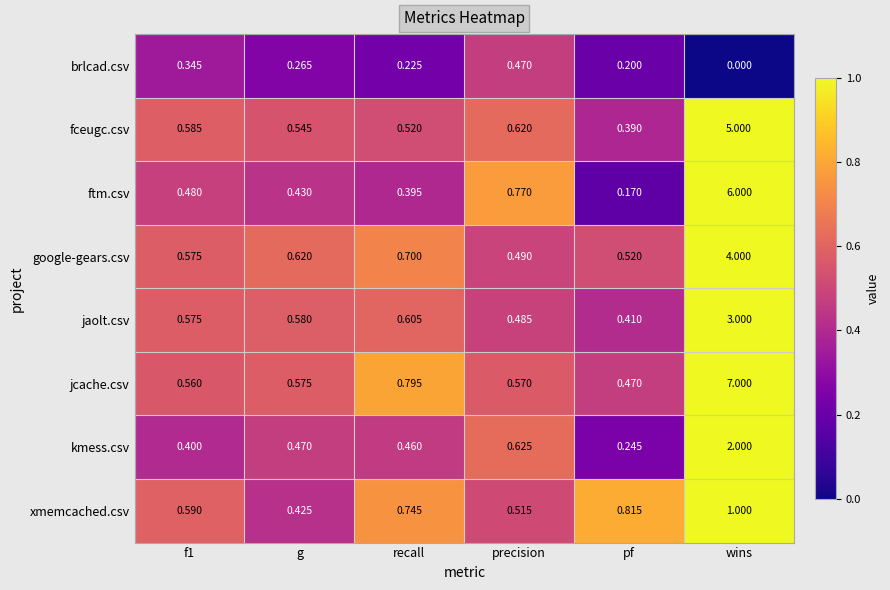

Which series has the largest total across all categories?

jcache.csv